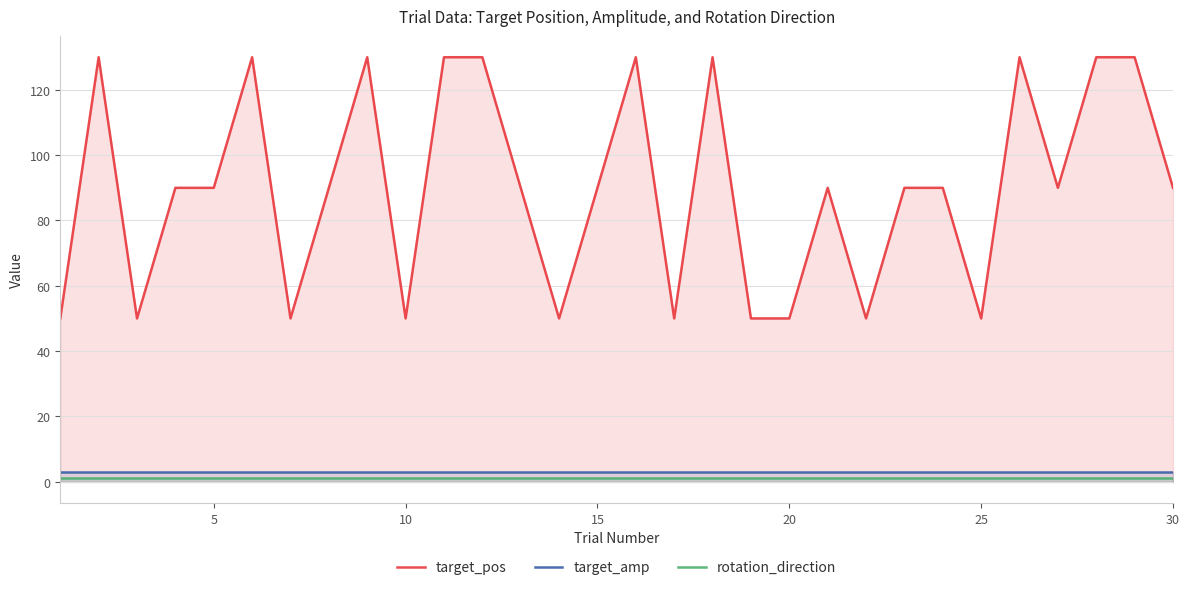

At how many categories does at least one series exceed 125?

10